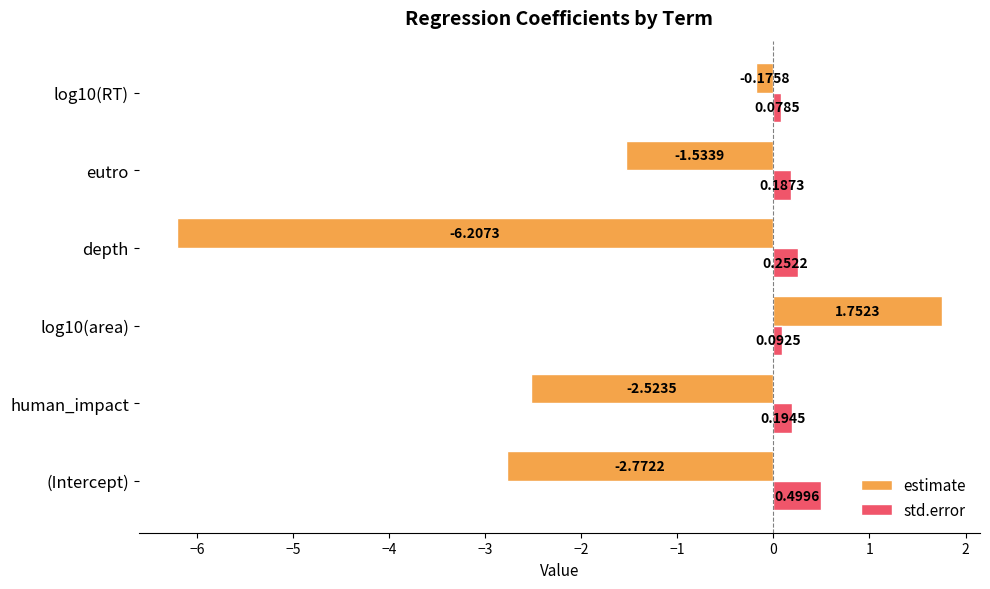

Which label corresponds to the smallest value in the chart?

depth